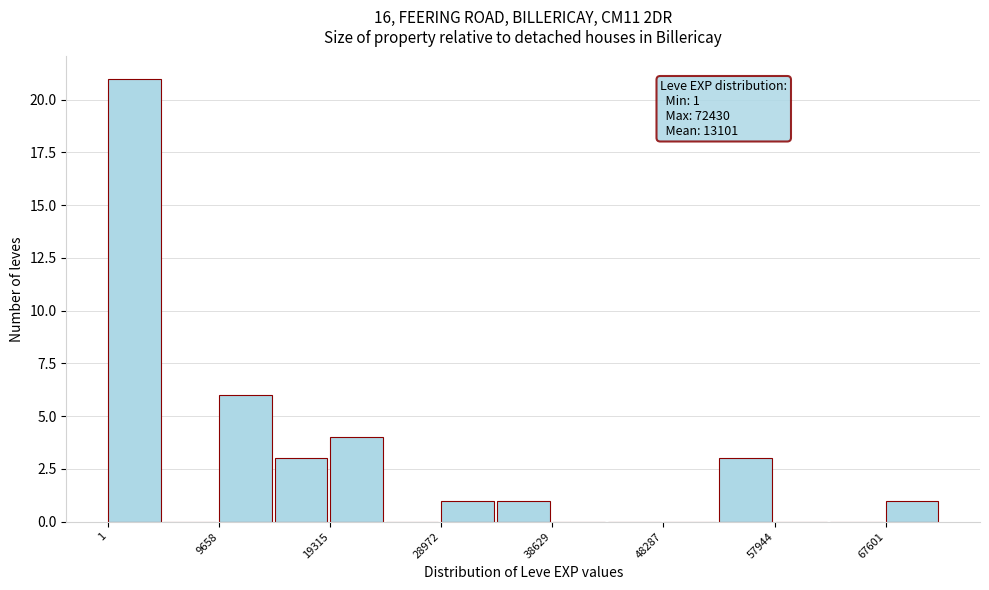

Over which range of the x-axis is the bar tallest?

0 to 5000